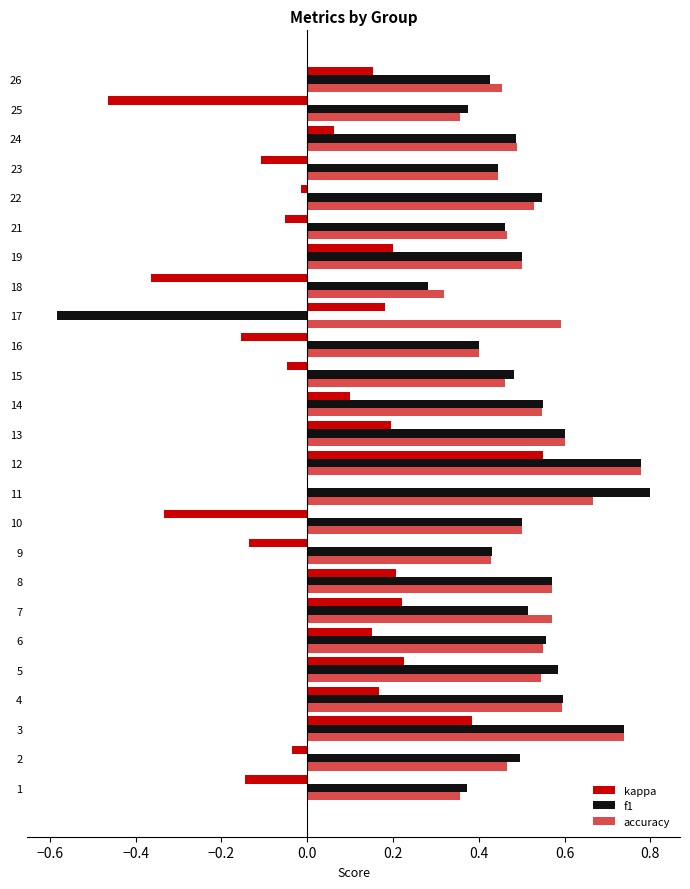

Count the number of categories in the chart.

25